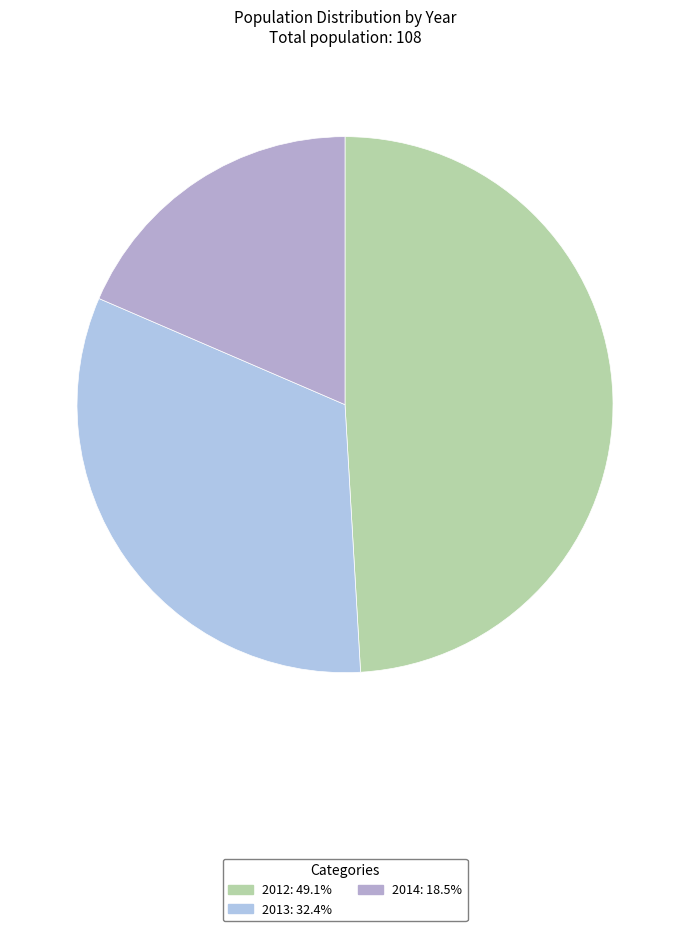

True or false: 2012 accounts for 57% of the total.

False